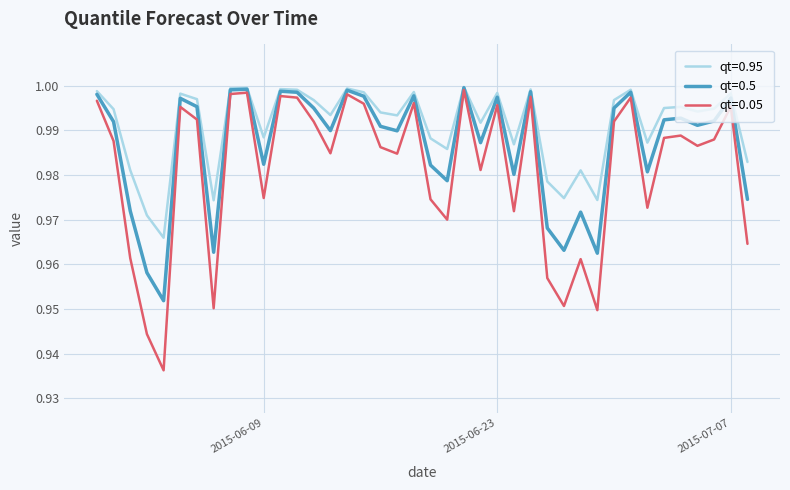

List the series in order of their overall mean, highest first.

qt=0.95, qt=0.5, qt=0.05